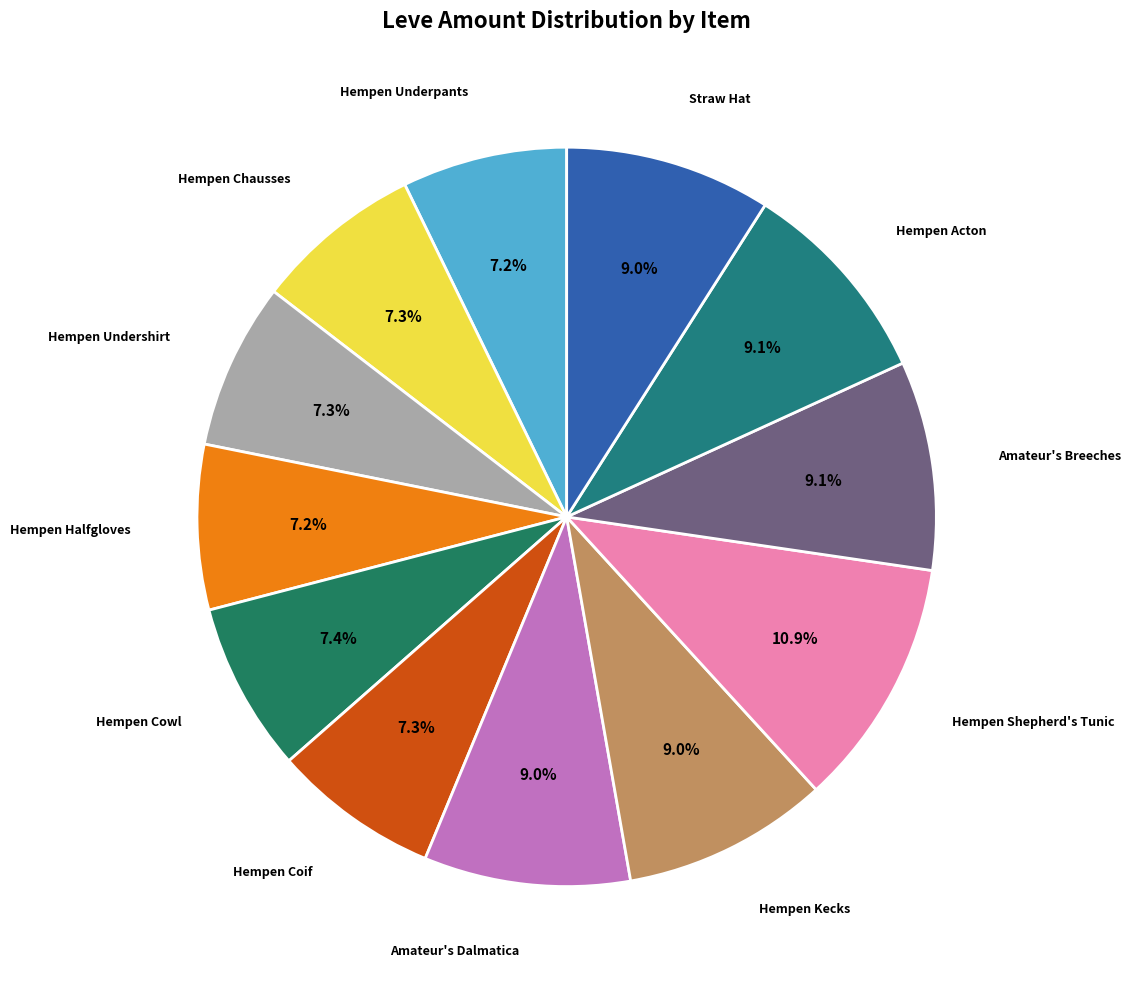

How many slices are in this pie chart?

12